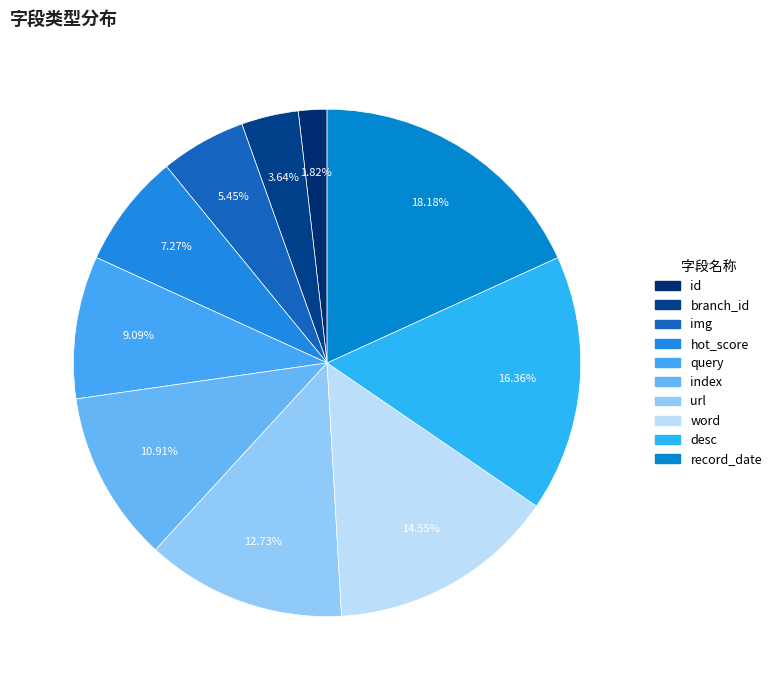

Is there a majority slice in this chart?

No